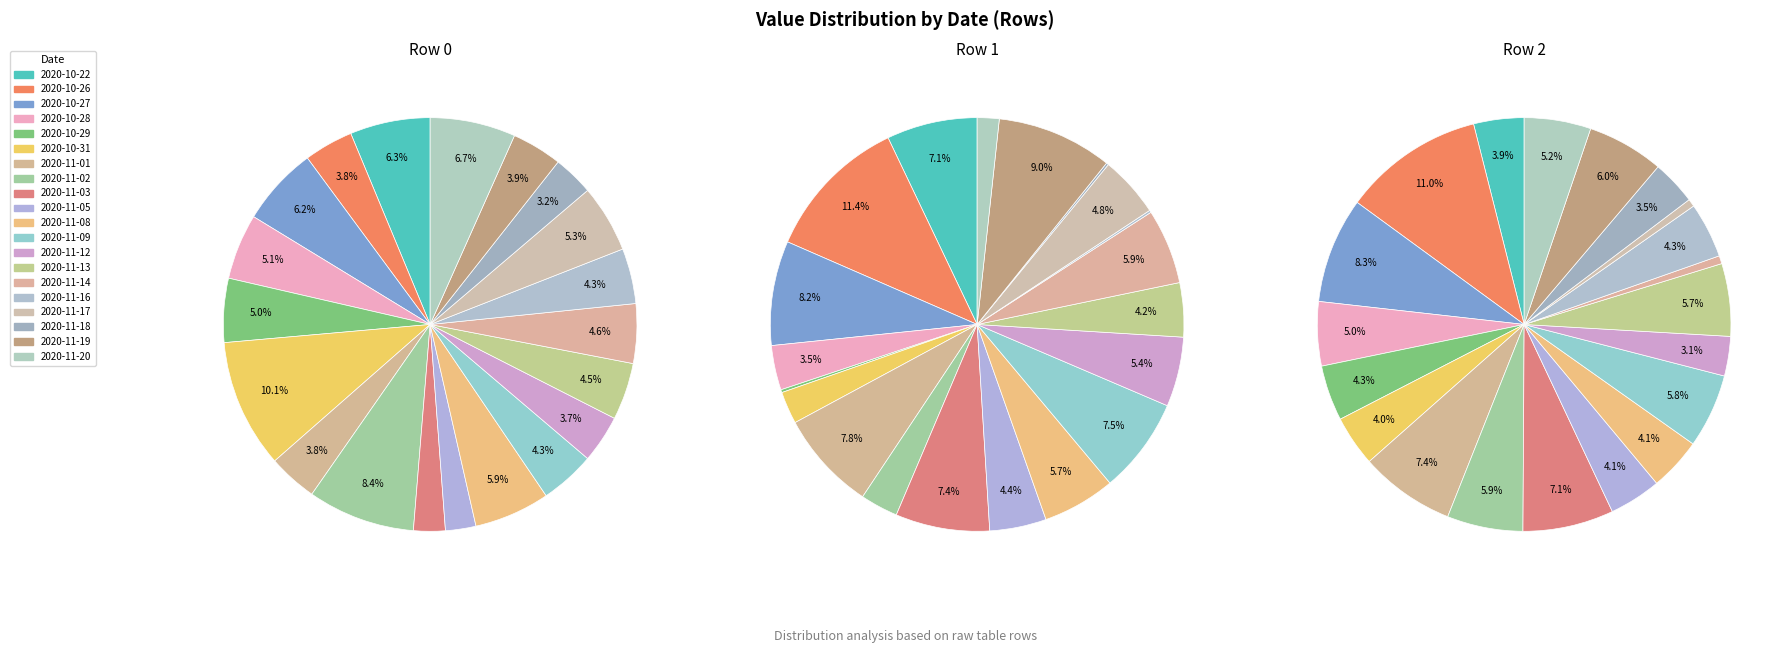

Combined, do 2020-11-19 and 2020-11-20 account for over 50%?

No